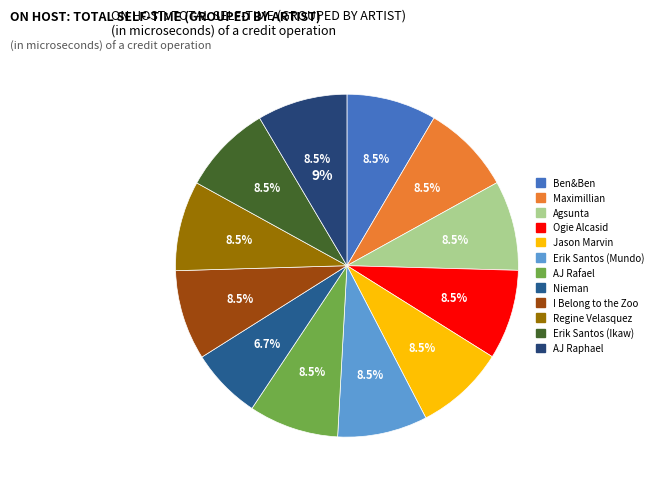

What percentage is the Maximillian slice, to the nearest percent?

8%